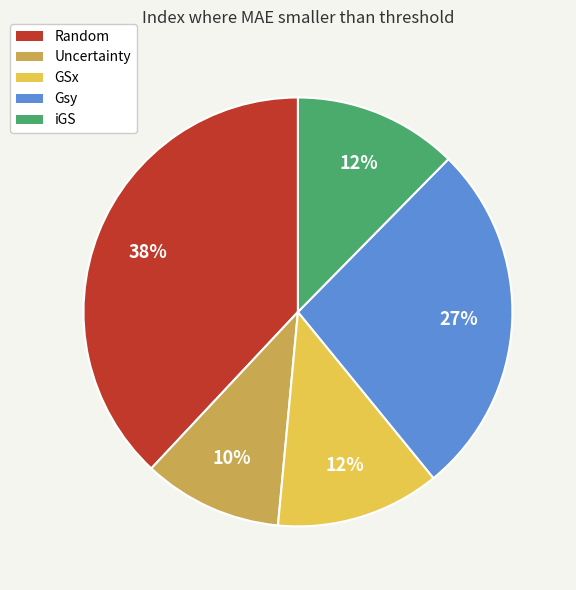

How many slices are in this pie chart?

5